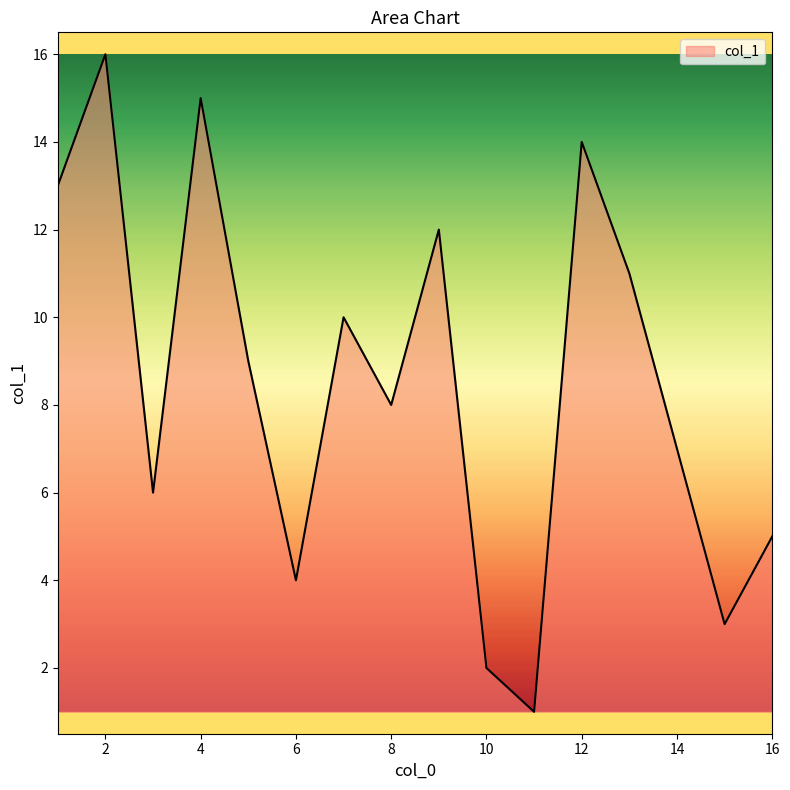

What is the difference between the maximum and minimum values?

15